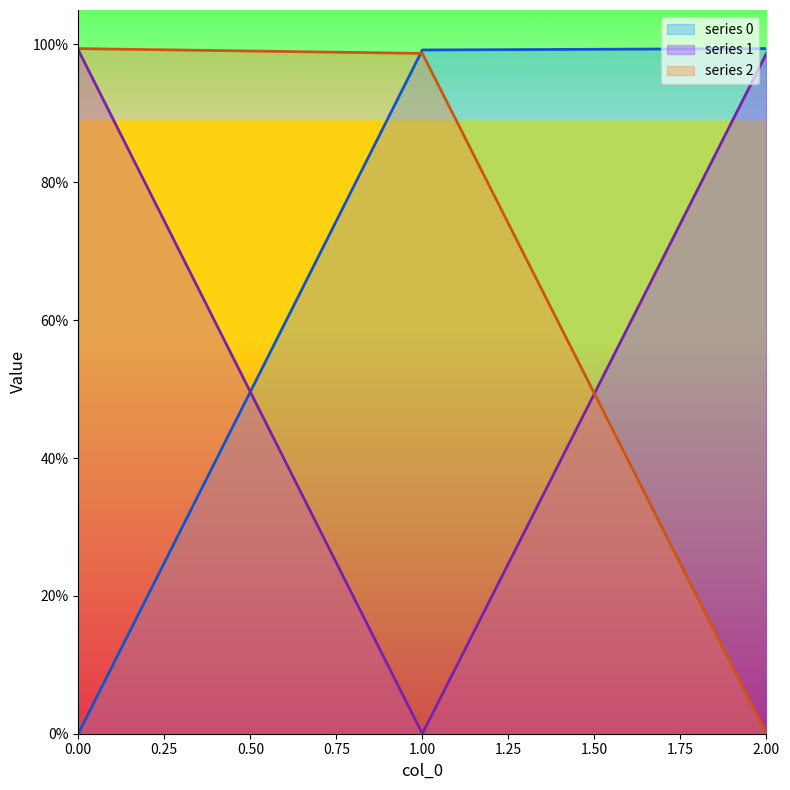

What is the sum of the 1 values at 1 and 2?

1.0